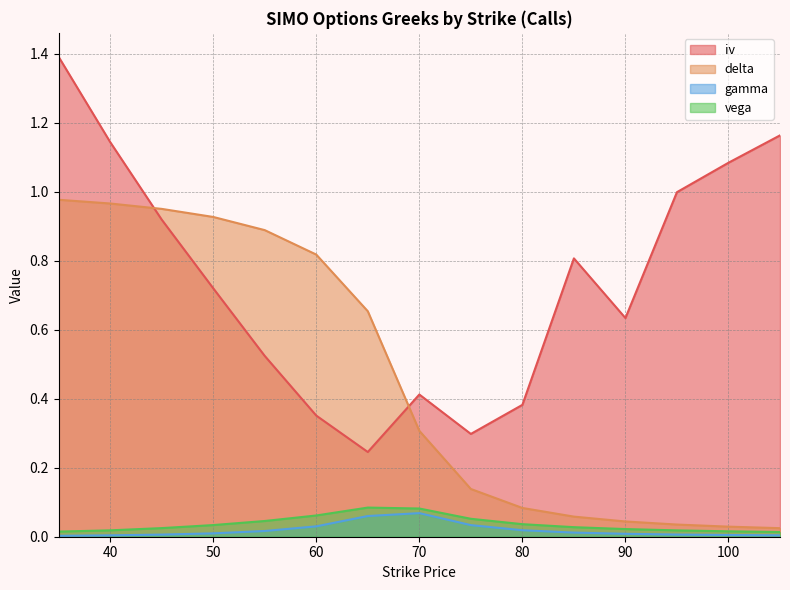

List the labels in order of iv value, smallest first.

65, 75, 60, 80, 70, 55, 90, 50, 85, 45, 95, 100, 40, 105, 35